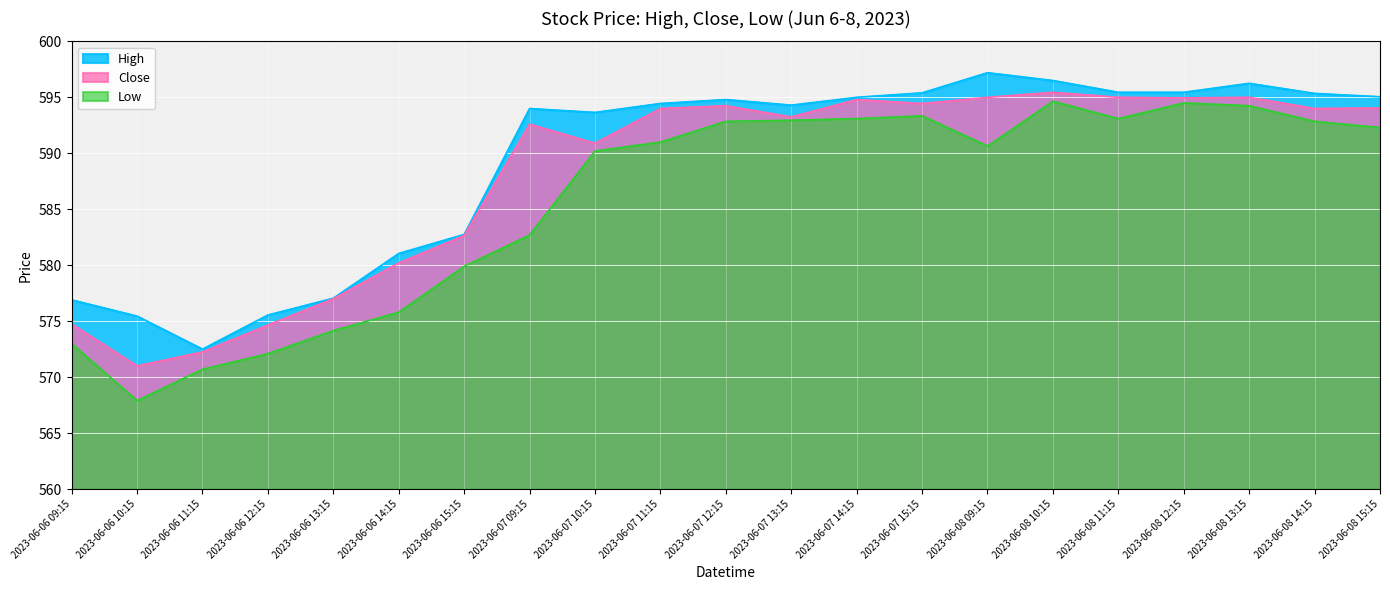

What is the greatest value displayed?

597.2